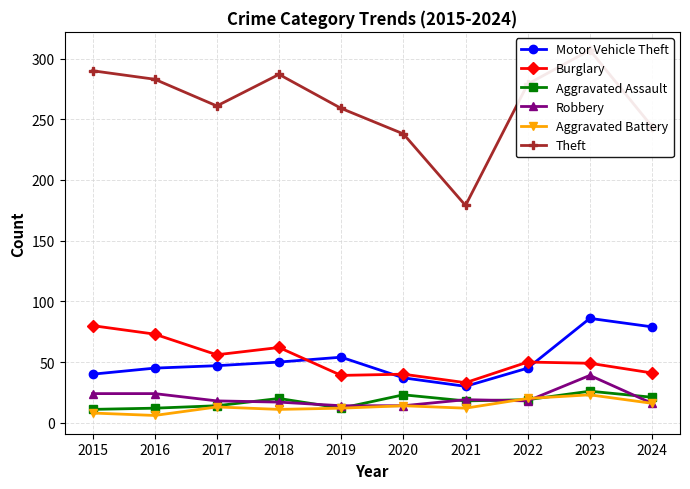

Which series has the largest range (max minus min)?

Theft